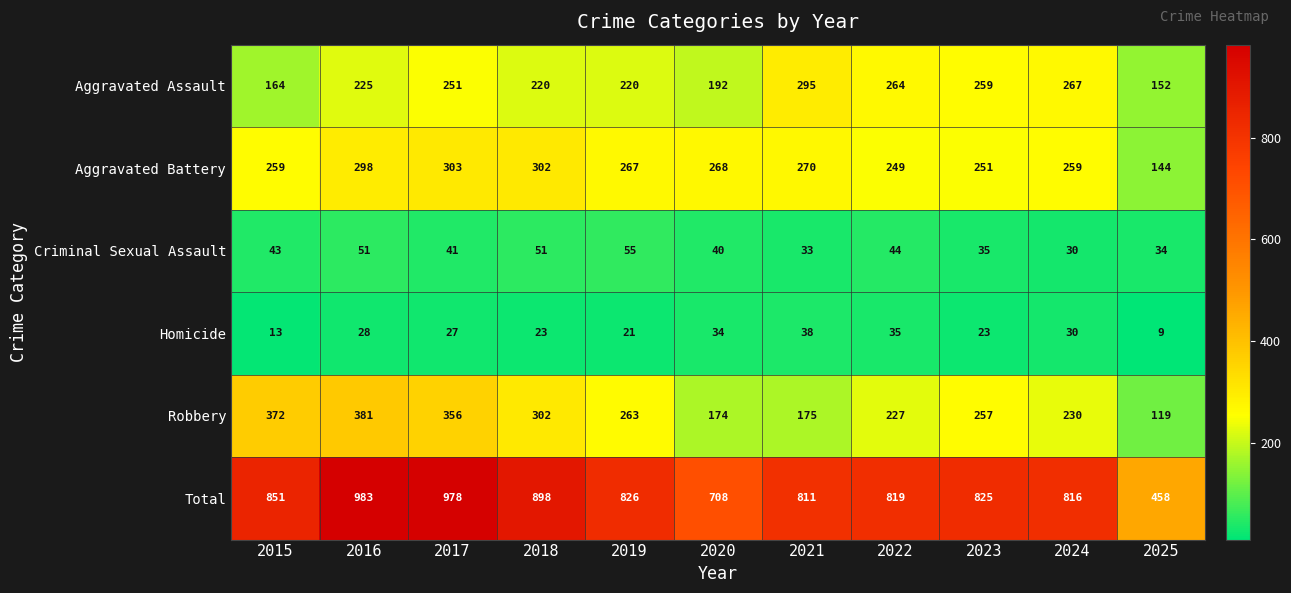

Is the value of Criminal Sexual Assault at 2021 greater than the value of Aggravated Battery at 2023?

No